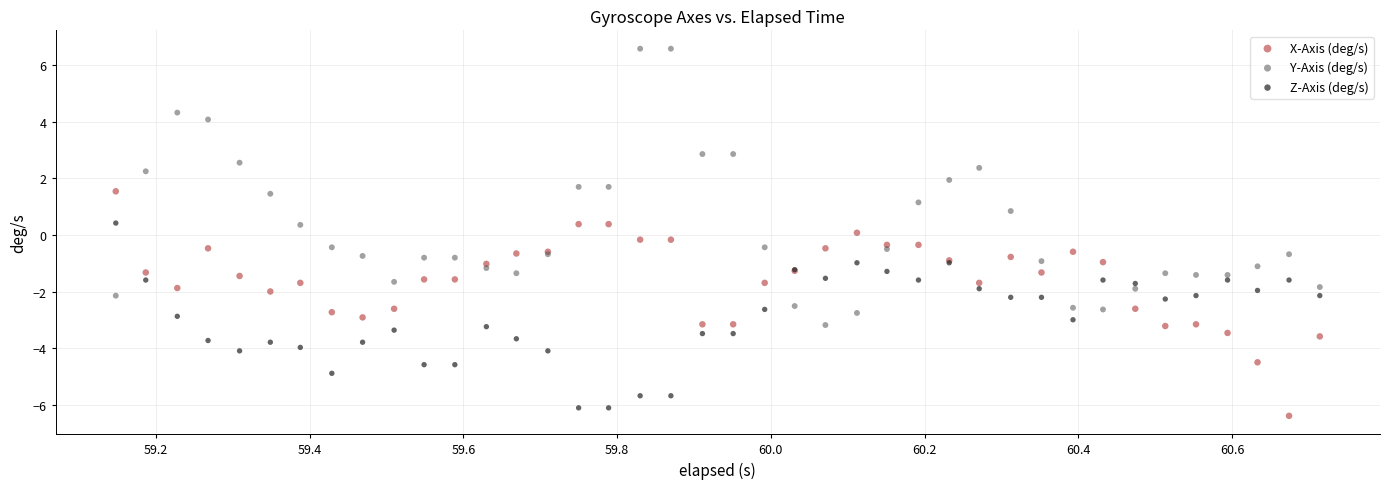

Which series reaches the minimum Y coordinate?

X-Axis (deg/s)